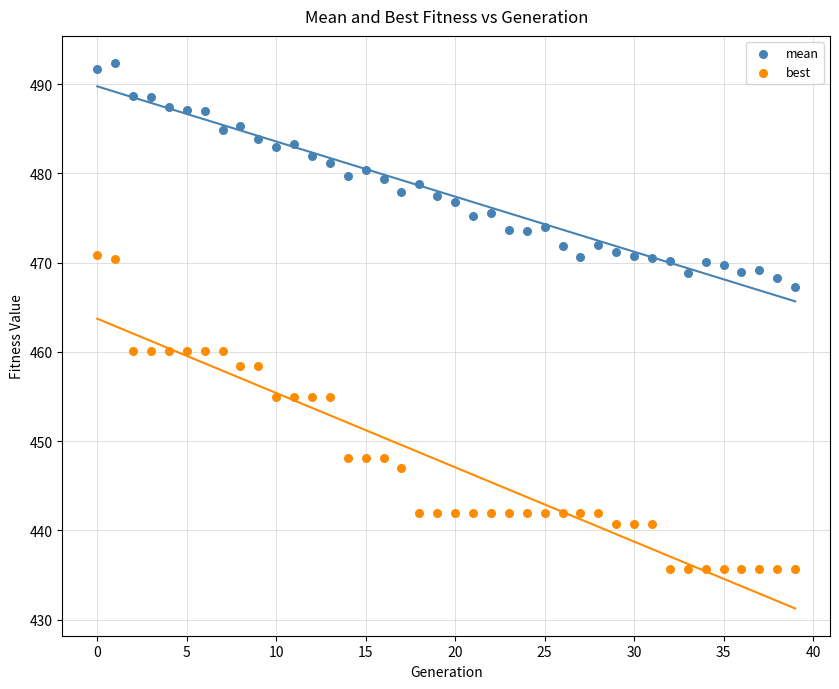

Which series has the widest spread of Y values?

best